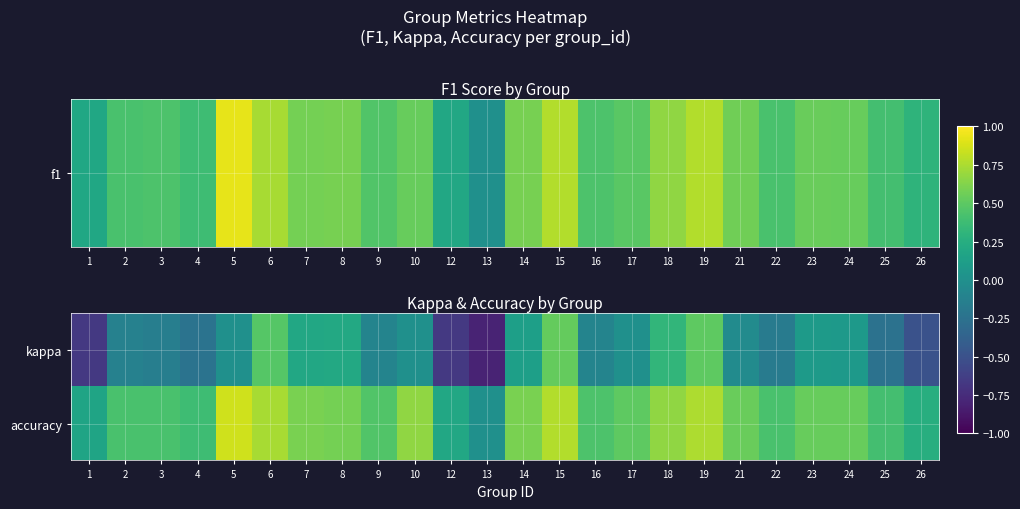

Which category has the highest value across all series?

5